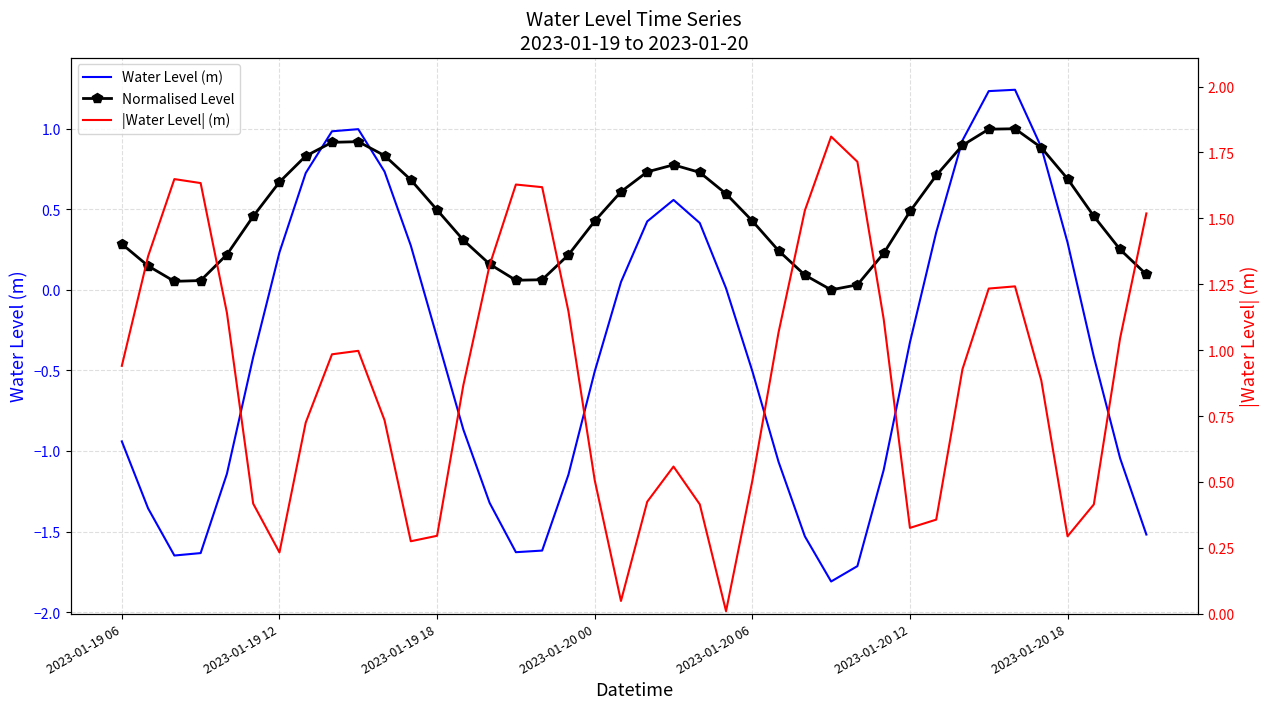

What is the sum of all |Water Level| (m) values?

35.9